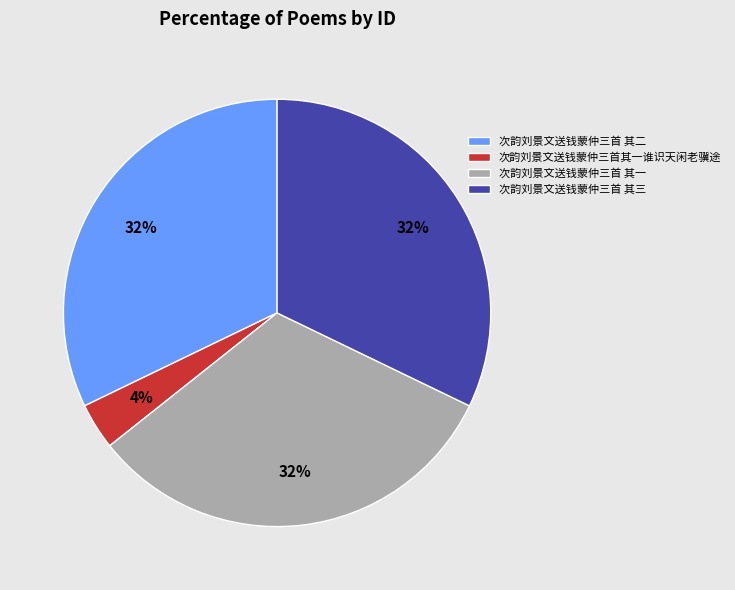

The 次韵刘景文送钱蒙仲三首 其二 slice represents 43% of the pie. True or false?

False